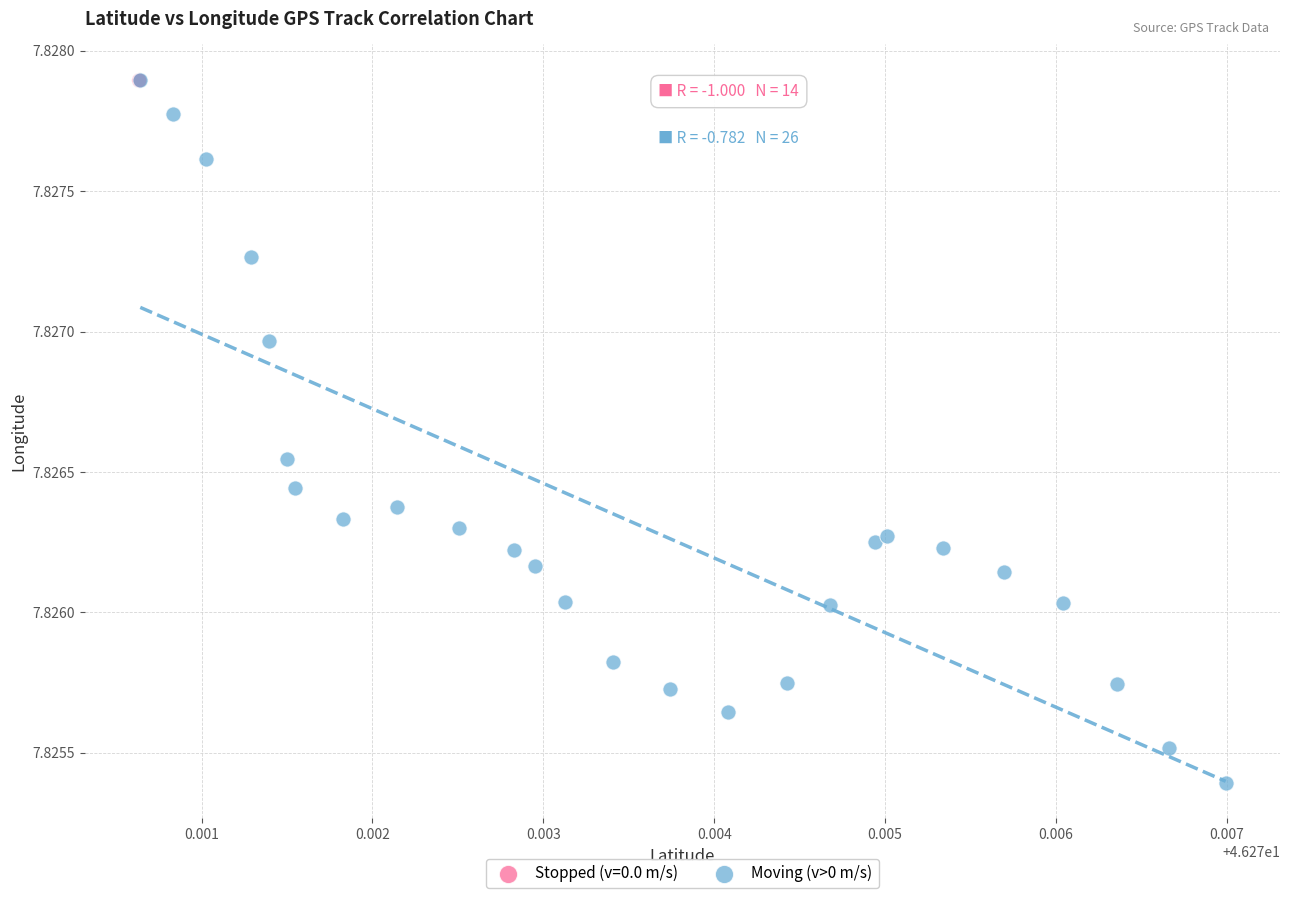

Which series reaches the minimum Y coordinate?

Moving (v>0 m/s)